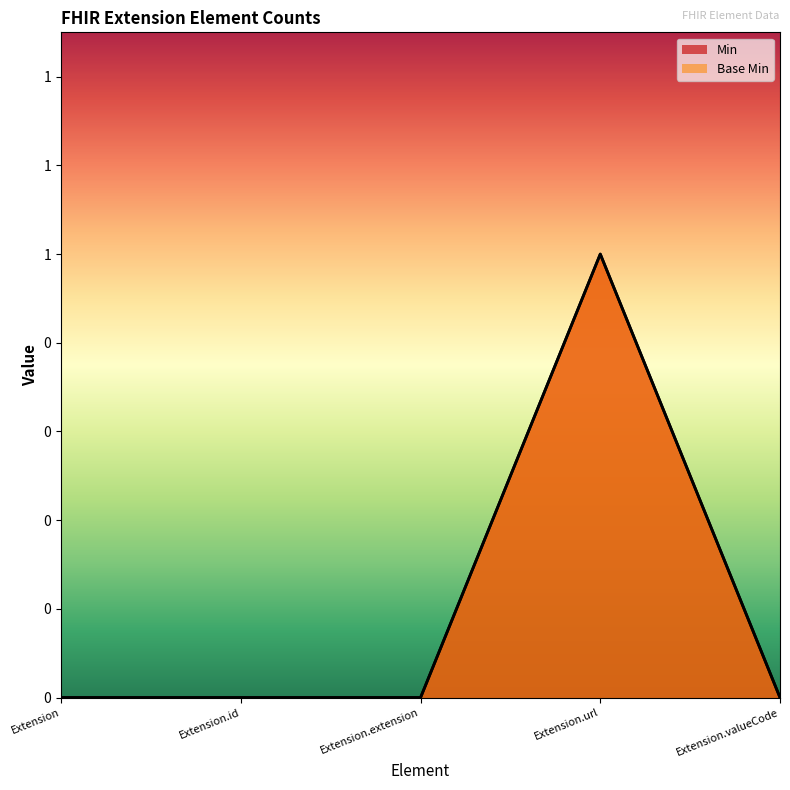

Is the value of Base Min at Extension.valueCode greater than the value of Min at Extension.extension?

No